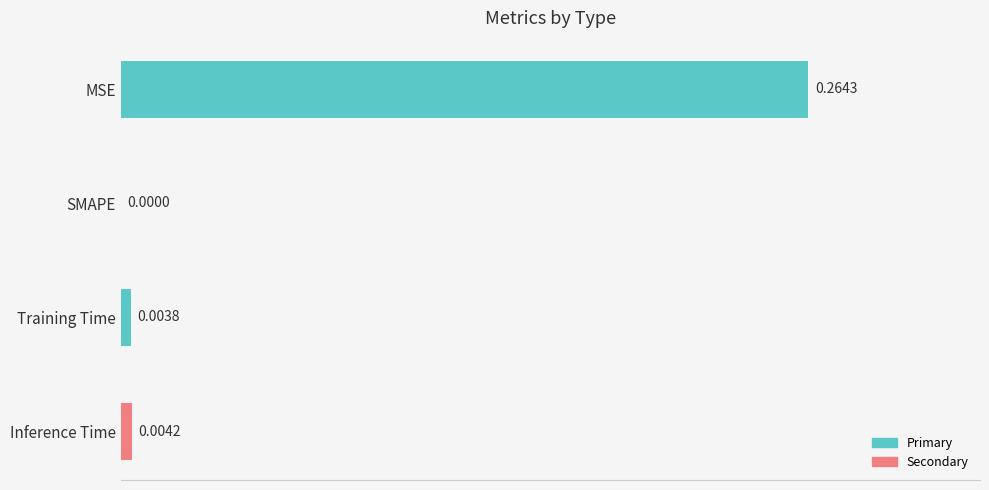

What is the change in value from MSE to SMAPE?

-0.3